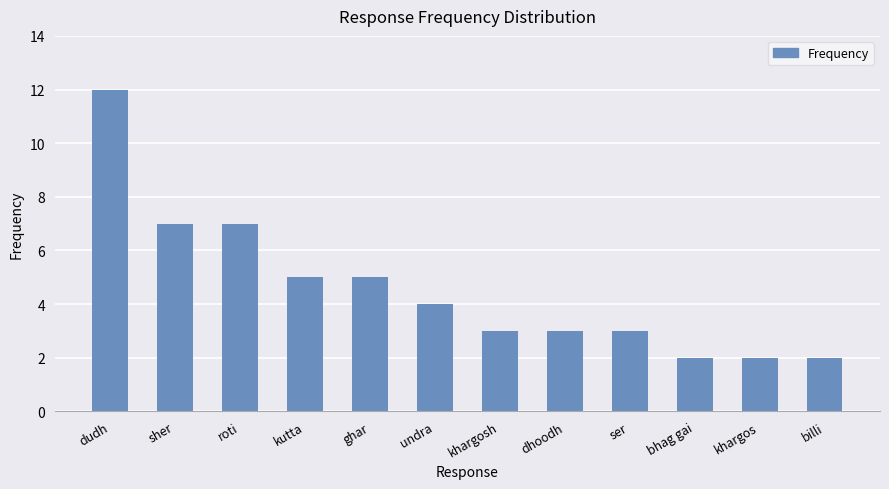

What is the value of the 12th bar from the left?

2